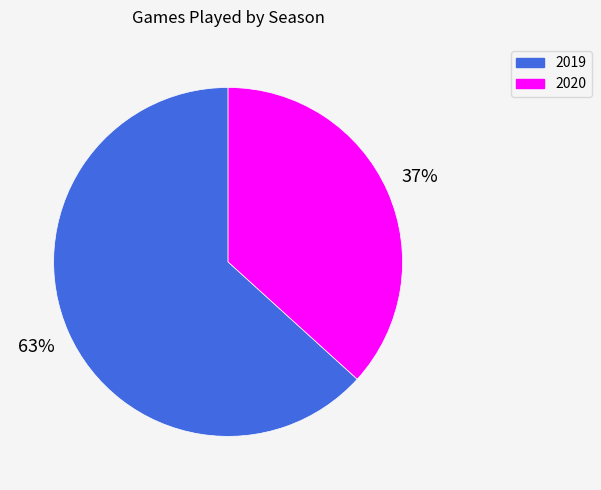

Which slice is the largest?

2019